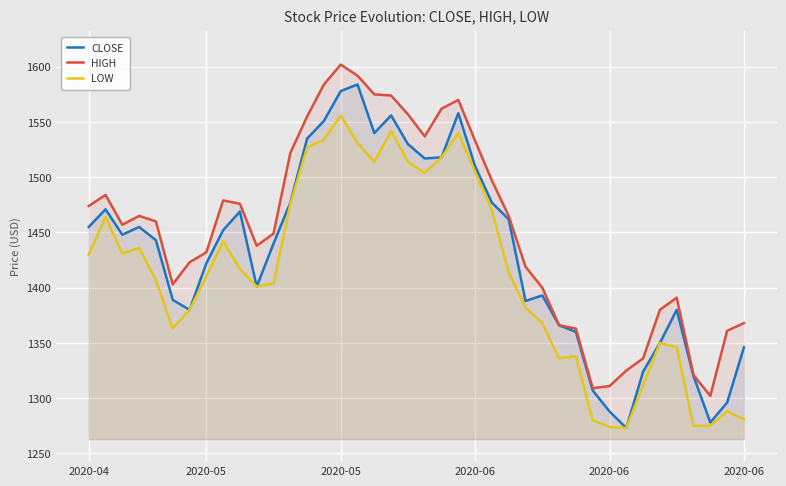

What is the maximum value for HIGH?

1602